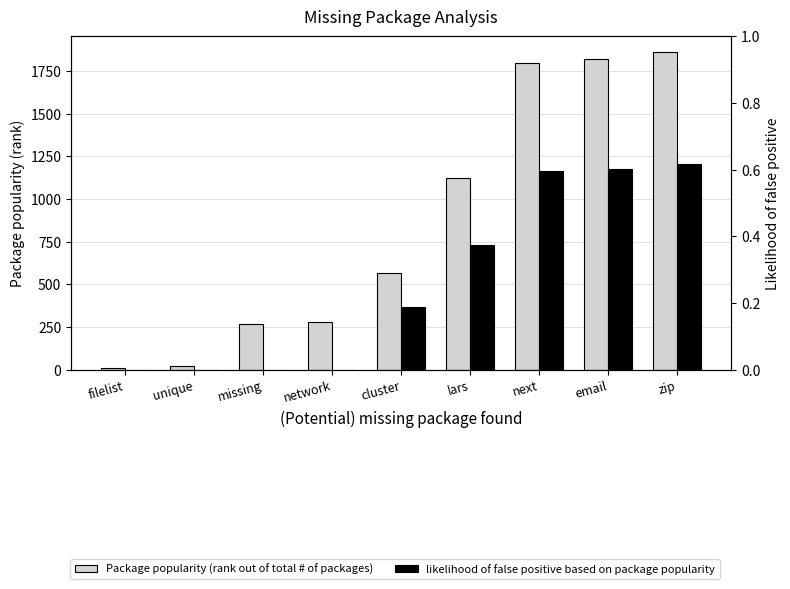

How many bars are there in each group?

2